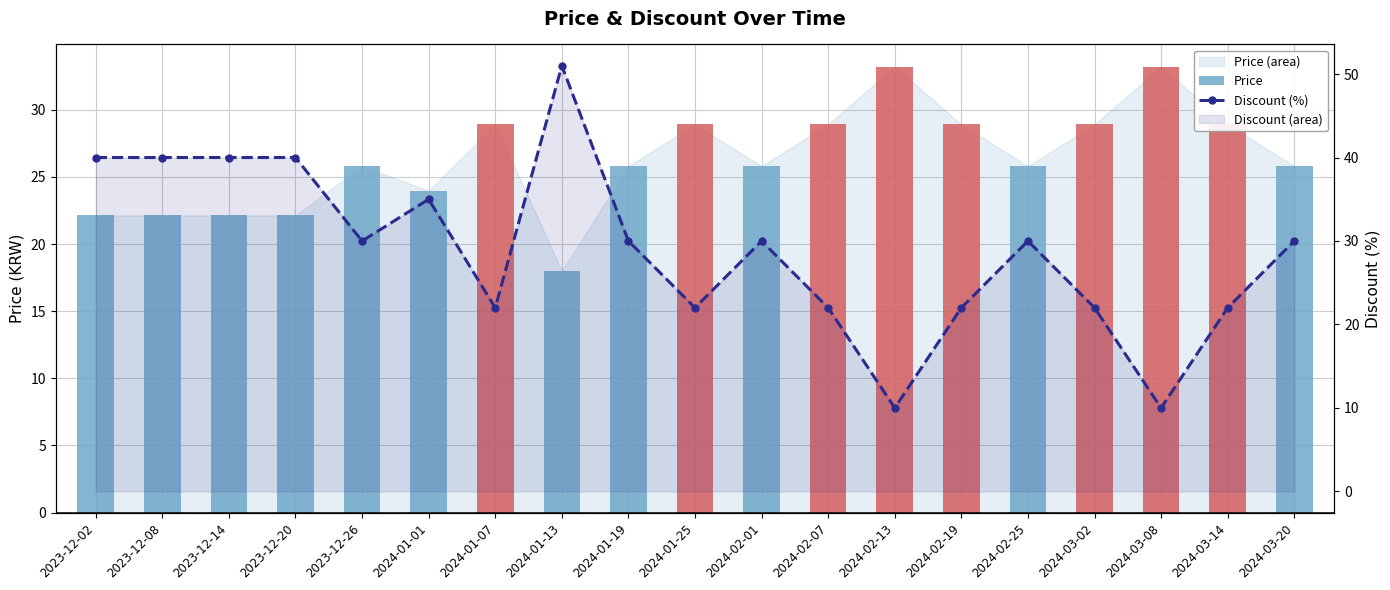

What is the maximum value shown in the chart?

51